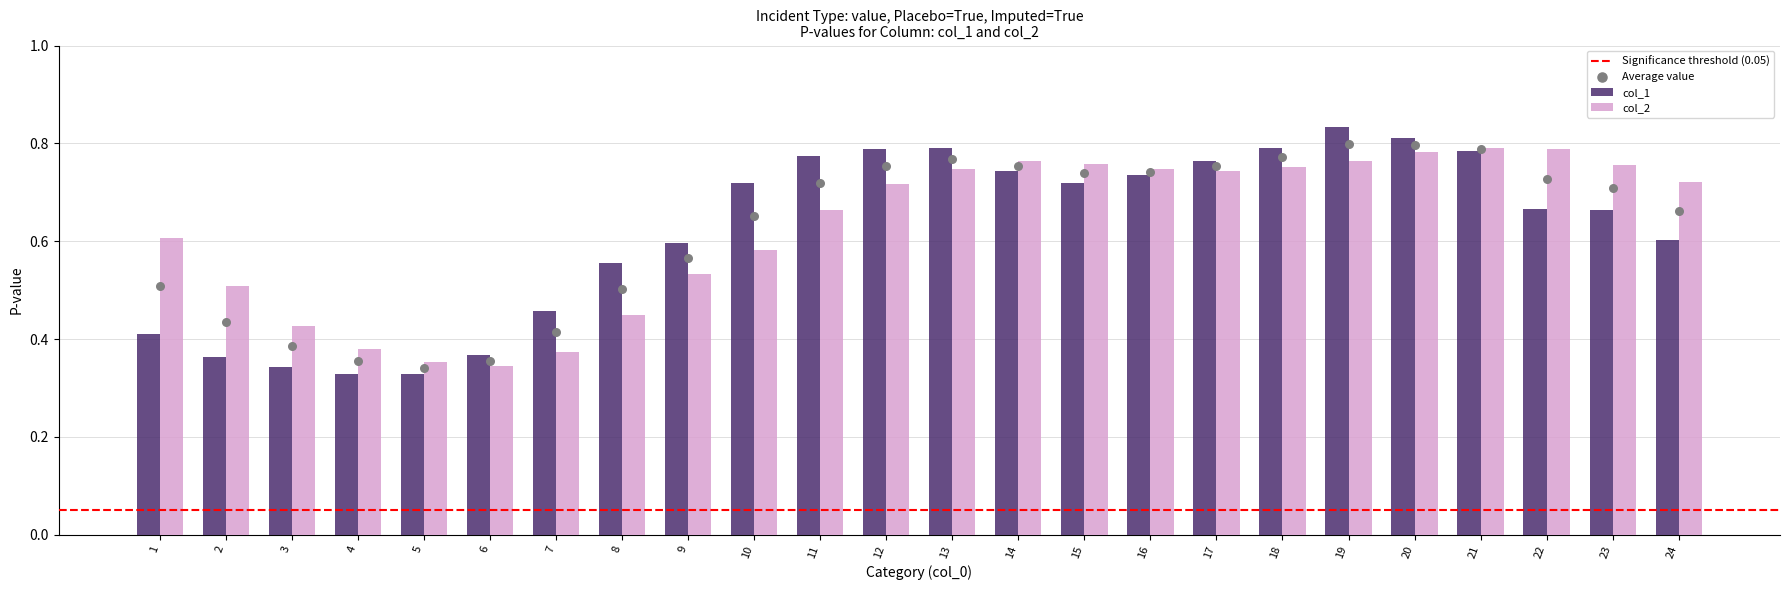

Which series has the largest Y range (max minus min)?

col_1